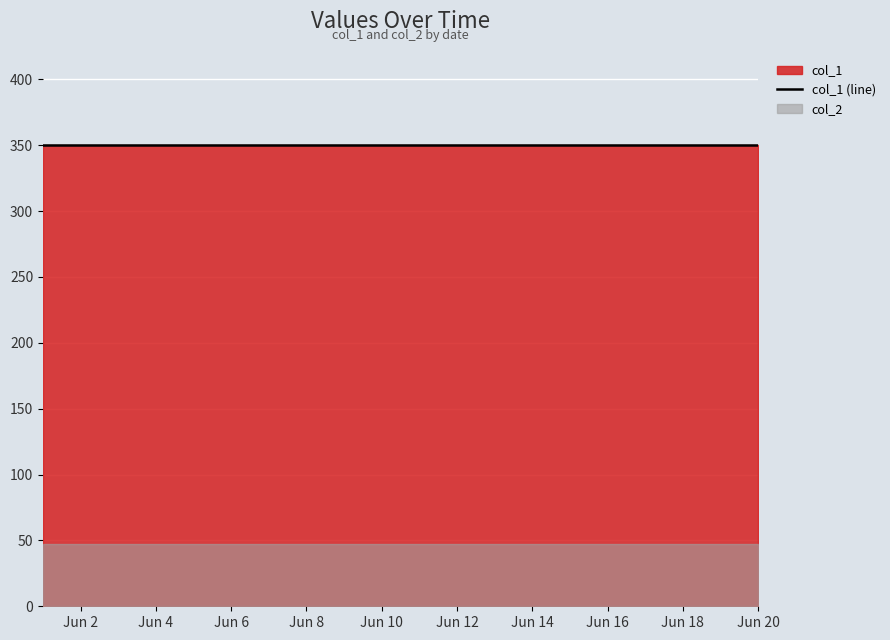

What are all the series names shown in the legend?

col_1, col_2